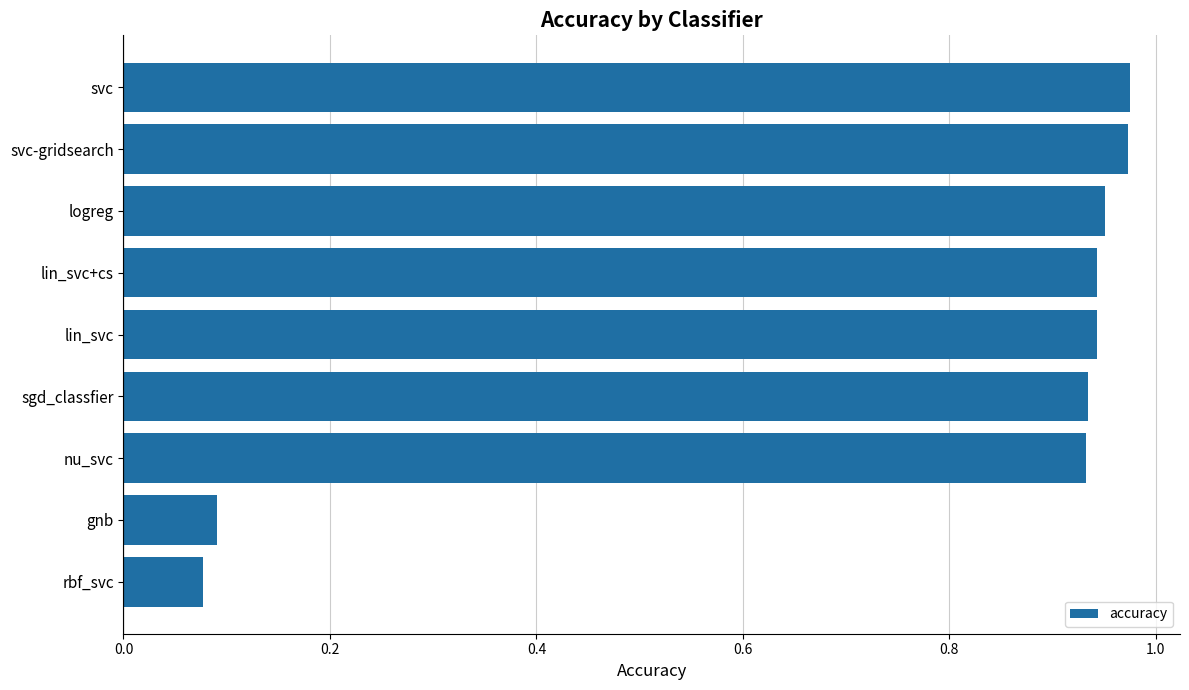

Which has a higher value, svc or nu_svc?

svc